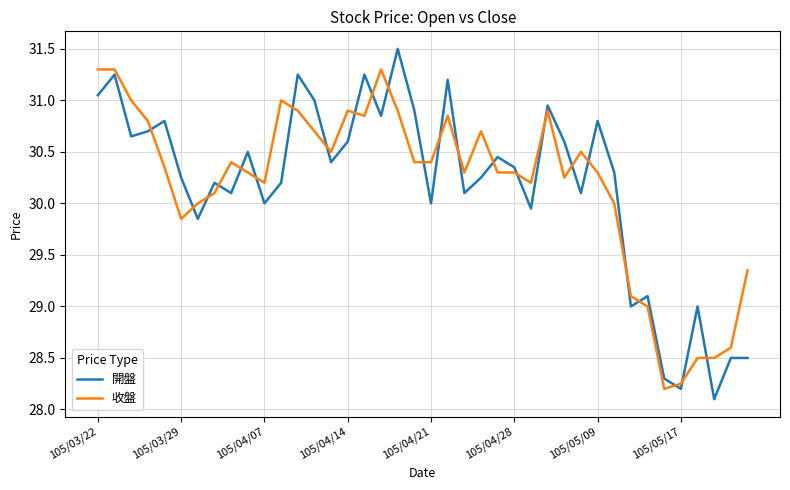

Rank the series by their maximum value, from highest to lowest.

開盤, 收盤